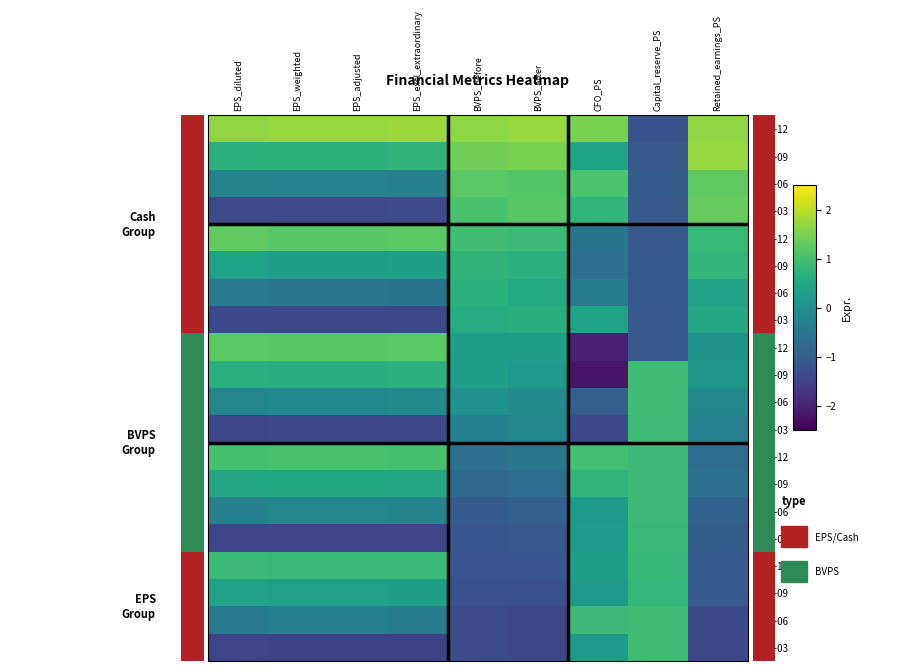

Reading left to right, what are all the values shown in this chart?

2021-12: EPS_diluted=1.7	EPS_weighted=1.7	EPS_adjusted=1.7	EPS_excl_extraordinary=1.8	BVPS_before=1.7	BVPS_after=1.7	CFO_PS=1.5	Capital_reserve_PS=-1.2	Retained_earnings_PS=1.7
2021-09: EPS_diluted=0.7	EPS_weighted=0.7	EPS_adjusted=0.7	EPS_excl_extraordinary=0.7	BVPS_before=1.4	BVPS_after=1.5	CFO_PS=0.4	Capital_reserve_PS=-1.1	Retained_earnings_PS=1.7
2021-06: EPS_diluted=-0.3	EPS_weighted=-0.3	EPS_adjusted=-0.3	EPS_excl_extraordinary=-0.3	BVPS_before=1.2	BVPS_after=1.2	CFO_PS=1.1	Capital_reserve_PS=-1.0	Retained_earnings_PS=1.3
2021-03: EPS_diluted=-1.4	EPS_weighted=-1.3	EPS_adjusted=-1.3	EPS_excl_extraordinary=-1.3	BVPS_before=1.1	BVPS_after=1.2	CFO_PS=0.8	Capital_reserve_PS=-1.1	Retained_earnings_PS=1.3
2020-12: EPS_diluted=1.3	EPS_weighted=1.2	EPS_adjusted=1.2	EPS_excl_extraordinary=1.2	BVPS_before=1.0	BVPS_after=0.9	CFO_PS=-0.6	Capital_reserve_PS=-1.1	Retained_earnings_PS=0.9
2020-09: EPS_diluted=0.4	EPS_weighted=0.3	EPS_adjusted=0.3	EPS_excl_extraordinary=0.3	BVPS_before=0.8	BVPS_after=0.7	CFO_PS=-0.6	Capital_reserve_PS=-1.1	Retained_earnings_PS=0.8
2020-06: EPS_diluted=-0.5	EPS_weighted=-0.5	EPS_adjusted=-0.5	EPS_excl_extraordinary=-0.6	BVPS_before=0.7	BVPS_after=0.6	CFO_PS=-0.4	Capital_reserve_PS=-1.1	Retained_earnings_PS=0.4
2020-03: EPS_diluted=-1.4	EPS_weighted=-1.4	EPS_adjusted=-1.4	EPS_excl_extraordinary=-1.4	BVPS_before=0.6	BVPS_after=0.6	CFO_PS=0.4	Capital_reserve_PS=-1.1	Retained_earnings_PS=0.5
2019-12: EPS_diluted=1.2	EPS_weighted=1.2	EPS_adjusted=1.2	EPS_excl_extraordinary=1.2	BVPS_before=0.3	BVPS_after=0.3	CFO_PS=-2.0	Capital_reserve_PS=-1.1	Retained_earnings_PS=0.1
2019-09: EPS_diluted=0.7	EPS_weighted=0.7	EPS_adjusted=0.7	EPS_excl_extraordinary=0.7	BVPS_before=0.3	BVPS_after=0.2	CFO_PS=-2.2	Capital_reserve_PS=0.9	Retained_earnings_PS=0.1
2019-06: EPS_diluted=-0.2	EPS_weighted=-0.2	EPS_adjusted=-0.2	EPS_excl_extraordinary=-0.1	BVPS_before=0.0	BVPS_after=-0.1	CFO_PS=-1.0	Capital_reserve_PS=0.9	Retained_earnings_PS=-0.2
2019-03: EPS_diluted=-1.4	EPS_weighted=-1.4	EPS_adjusted=-1.4	EPS_excl_extraordinary=-1.4	BVPS_before=-0.3	BVPS_after=-0.2	CFO_PS=-1.4	Capital_reserve_PS=0.9	Retained_earnings_PS=-0.3
2018-12: EPS_diluted=1.0	EPS_weighted=1.1	EPS_adjusted=1.1	EPS_excl_extraordinary=1.0	BVPS_before=-0.6	BVPS_after=-0.5	CFO_PS=1.0	Capital_reserve_PS=0.9	Retained_earnings_PS=-0.7
2018-09: EPS_diluted=0.5	EPS_weighted=0.5	EPS_adjusted=0.5	EPS_excl_extraordinary=0.5	BVPS_before=-0.8	BVPS_after=-0.7	CFO_PS=0.8	Capital_reserve_PS=0.9	Retained_earnings_PS=-0.6
2018-06: EPS_diluted=-0.3	EPS_weighted=-0.2	EPS_adjusted=-0.2	EPS_excl_extraordinary=-0.3	BVPS_before=-1.1	BVPS_after=-1.0	CFO_PS=0.2	Capital_reserve_PS=0.9	Retained_earnings_PS=-1.0
2018-03: EPS_diluted=-1.5	EPS_weighted=-1.5	EPS_adjusted=-1.5	EPS_excl_extraordinary=-1.4	BVPS_before=-1.2	BVPS_after=-1.1	CFO_PS=0.3	Capital_reserve_PS=0.9	Retained_earnings_PS=-1.0
2017-12: EPS_diluted=0.9	EPS_weighted=0.9	EPS_adjusted=0.9	EPS_excl_extraordinary=0.9	BVPS_before=-1.2	BVPS_after=-1.2	CFO_PS=0.3	Capital_reserve_PS=0.8	Retained_earnings_PS=-1.1
2017-09: EPS_diluted=0.4	EPS_weighted=0.4	EPS_adjusted=0.4	EPS_excl_extraordinary=0.3	BVPS_before=-1.2	BVPS_after=-1.2	CFO_PS=0.3	Capital_reserve_PS=0.8	Retained_earnings_PS=-1.1
2017-06: EPS_diluted=-0.4	EPS_weighted=-0.3	EPS_adjusted=-0.3	EPS_excl_extraordinary=-0.4	BVPS_before=-1.4	BVPS_after=-1.4	CFO_PS=0.9	Capital_reserve_PS=0.9	Retained_earnings_PS=-1.4
2017-03: EPS_diluted=-1.5	EPS_weighted=-1.5	EPS_adjusted=-1.5	EPS_excl_extraordinary=-1.5	BVPS_before=-1.4	BVPS_after=-1.4	CFO_PS=0.3	Capital_reserve_PS=0.9	Retained_earnings_PS=-1.4